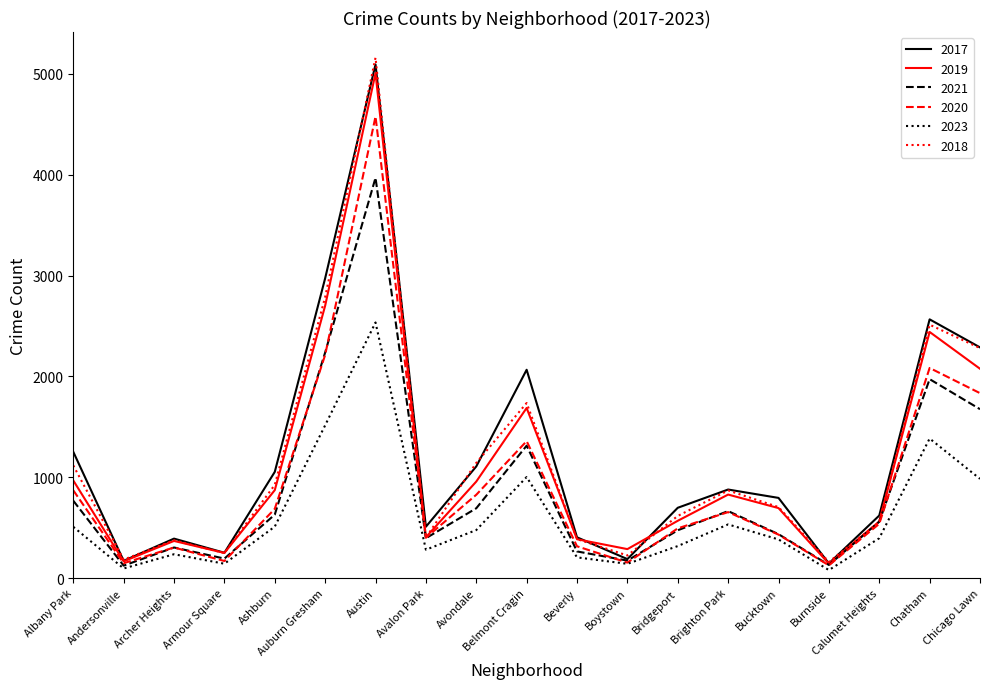

The value of 2018 at Belmont Cragin is 3046. True or false?

False